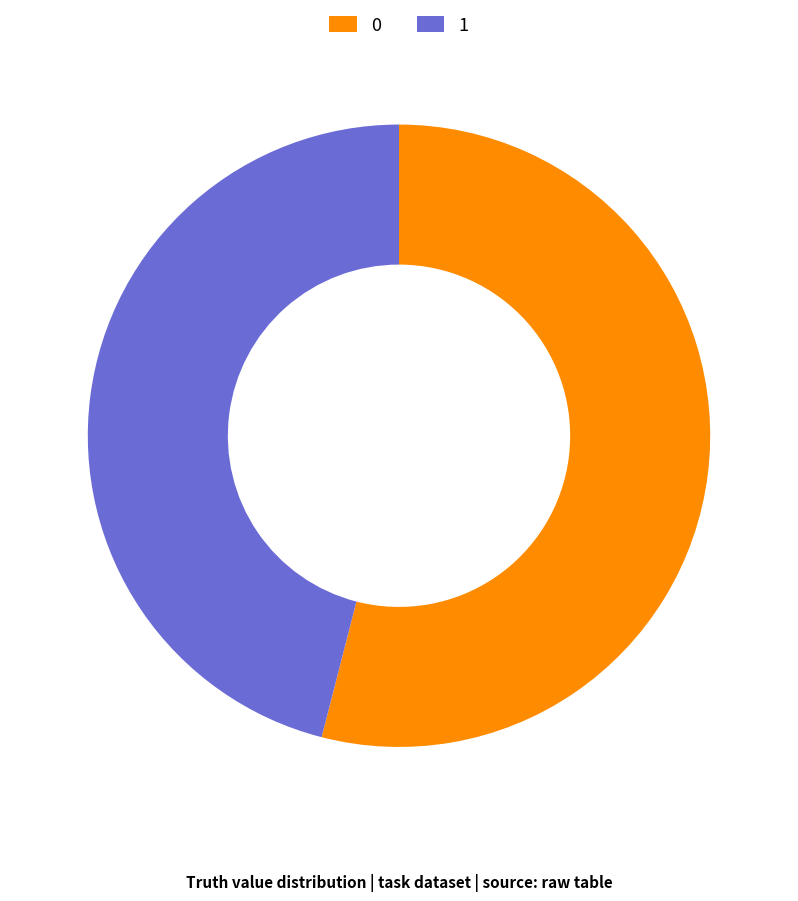

Which slice is the smallest?

1